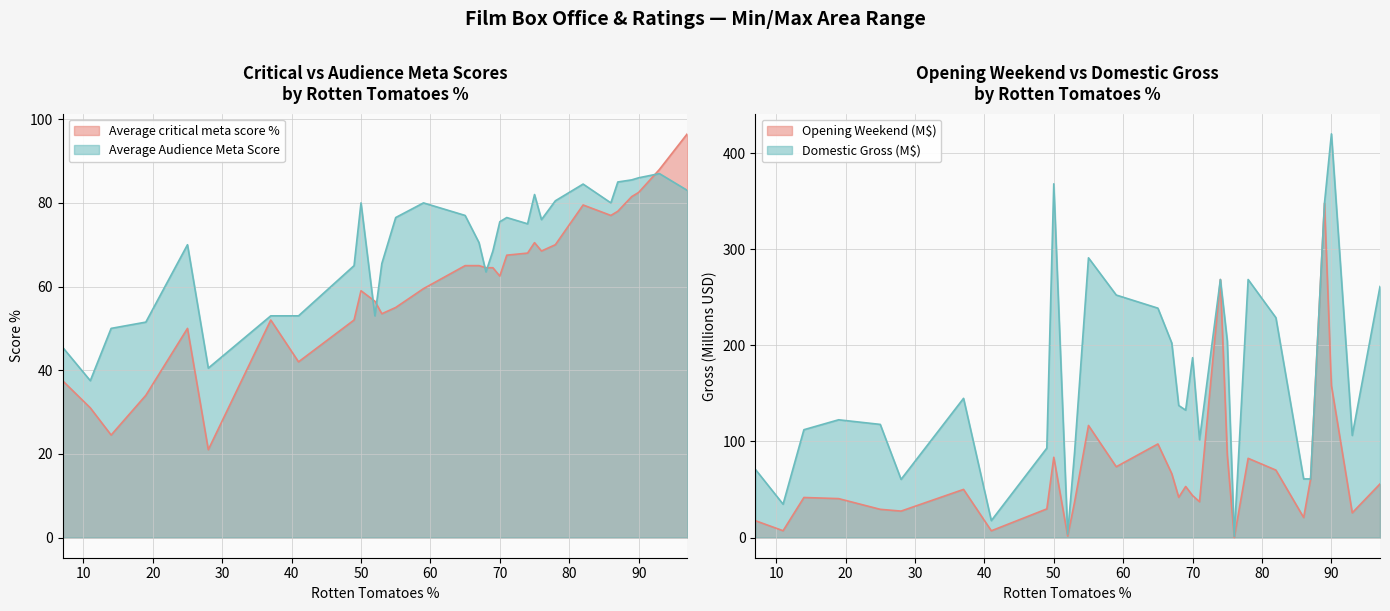

True or false: Average Audience Meta Score has more than 0 interior local peaks.

True